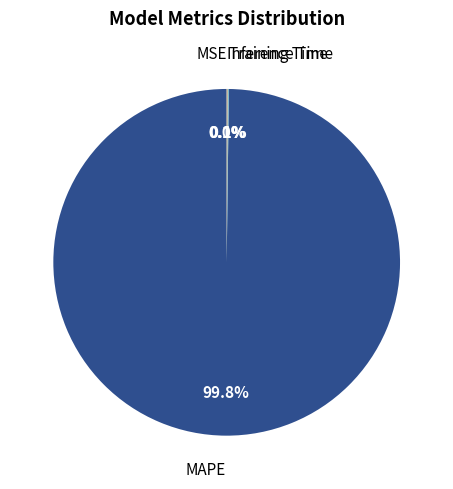

Is MAPE the majority of the pie?

Yes